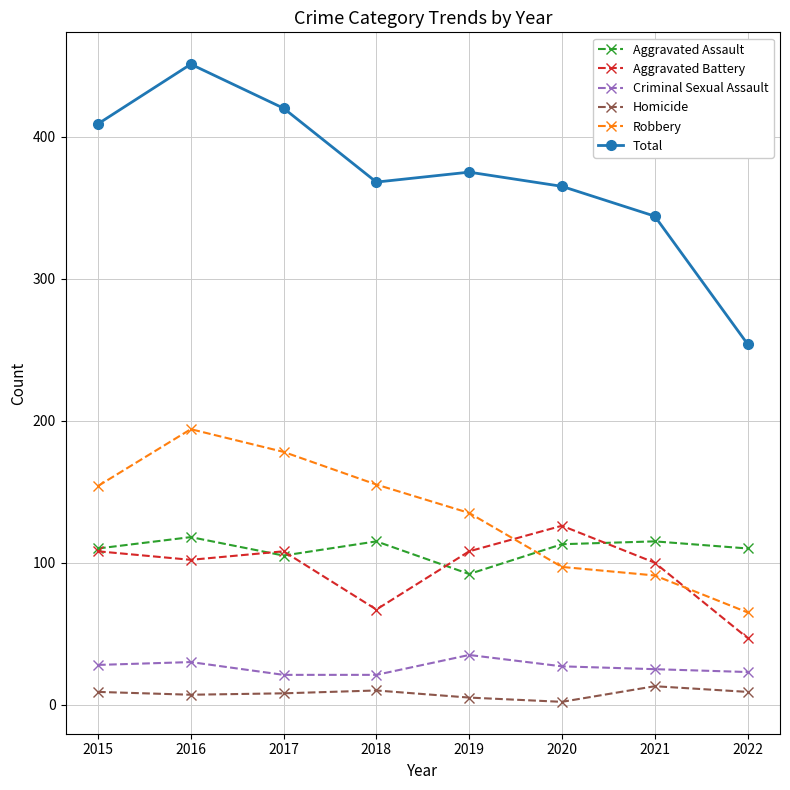

True or false: Homicide and Aggravated Battery intersect in this chart.

False